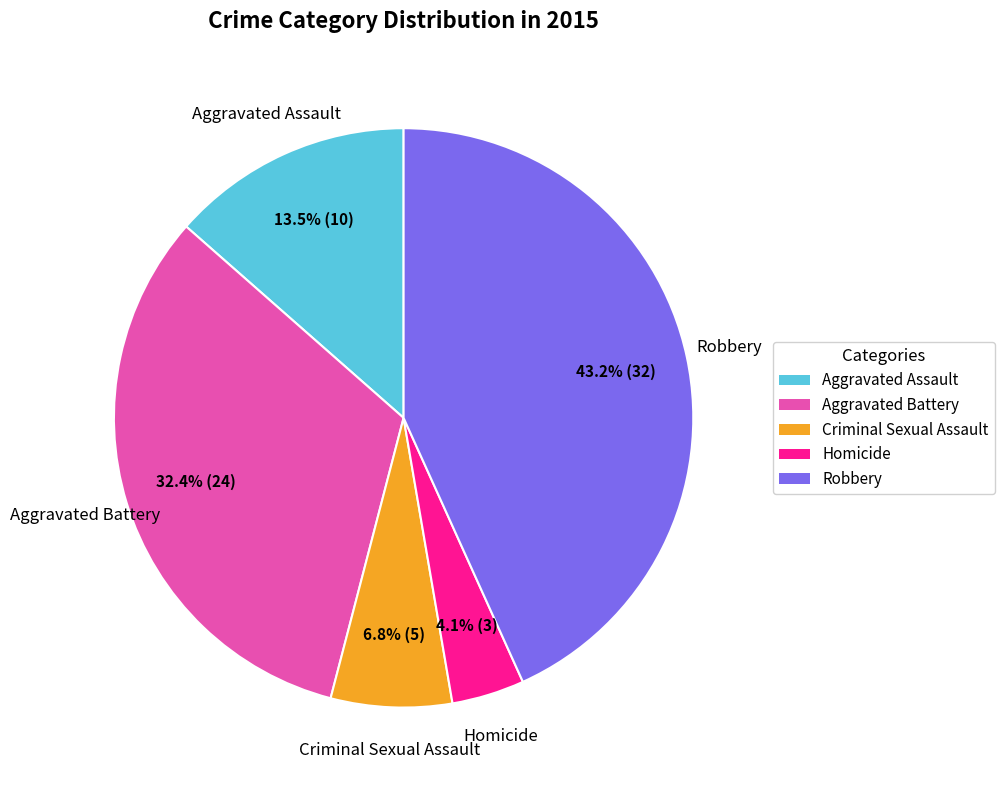

What is the ratio of the value at Aggravated Battery to the value at Criminal Sexual Assault?

4.8